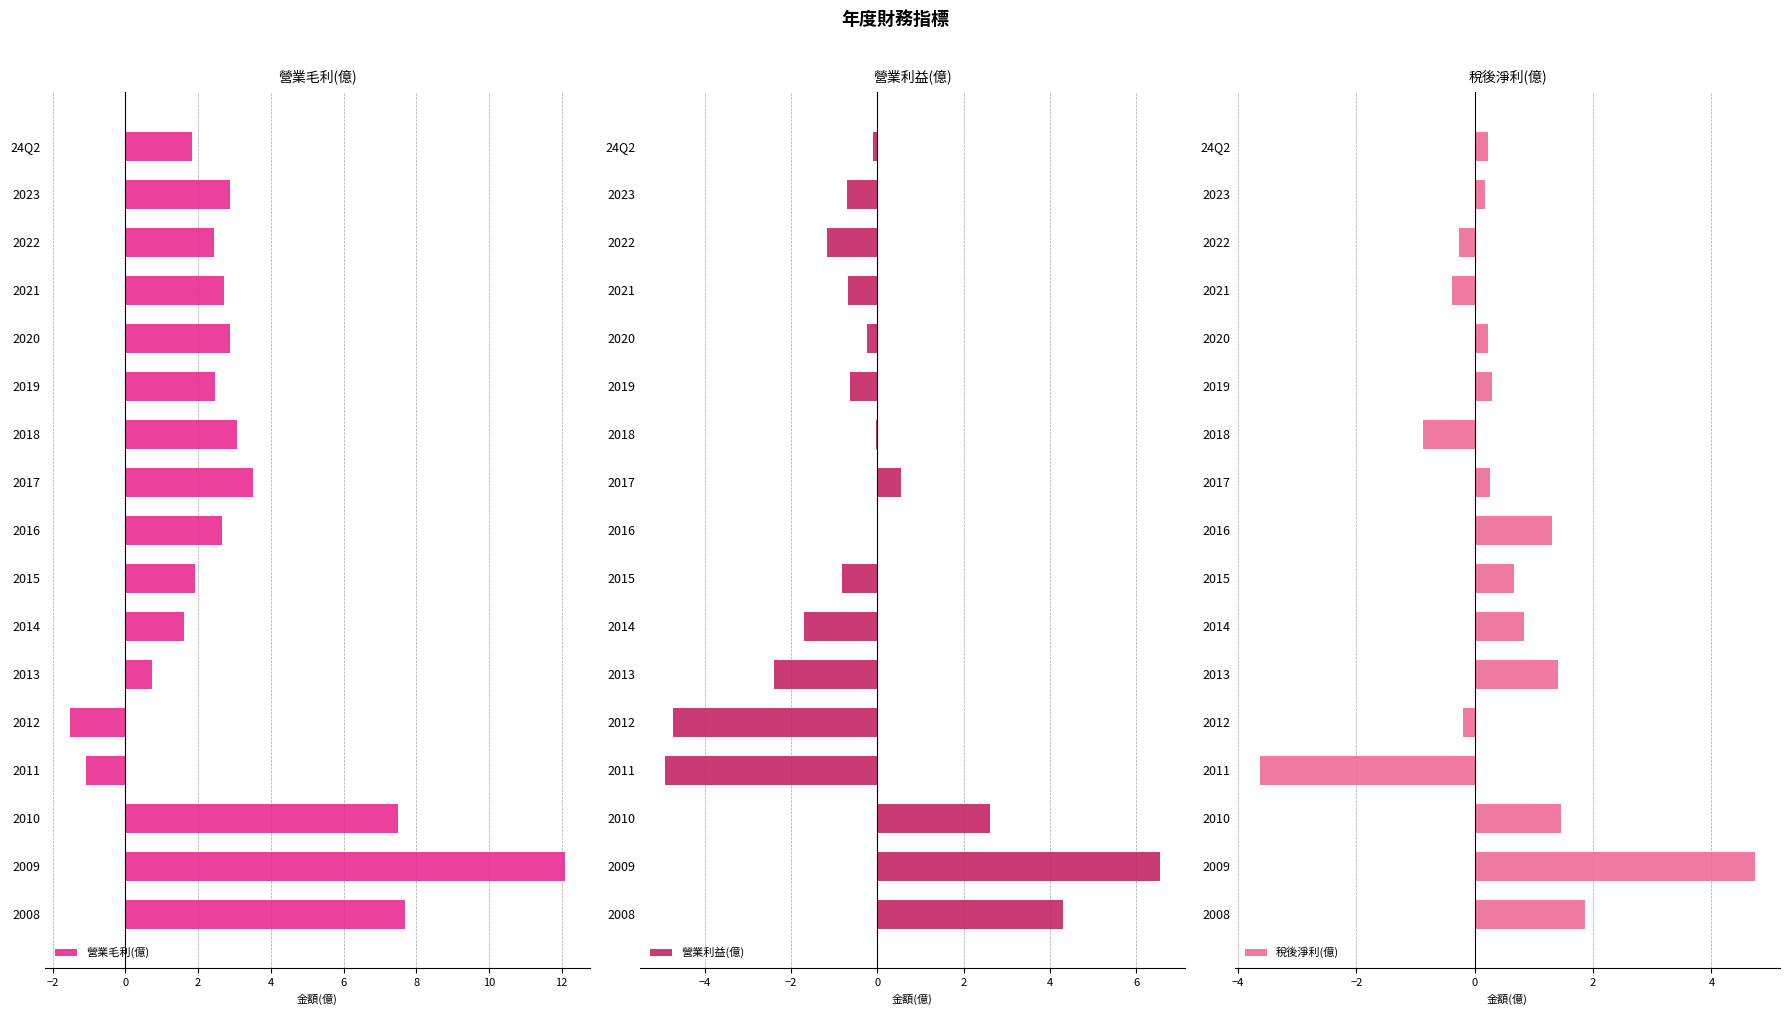

What is the difference between the 稅後淨利(億) values at 2015 and 2017?

0.4